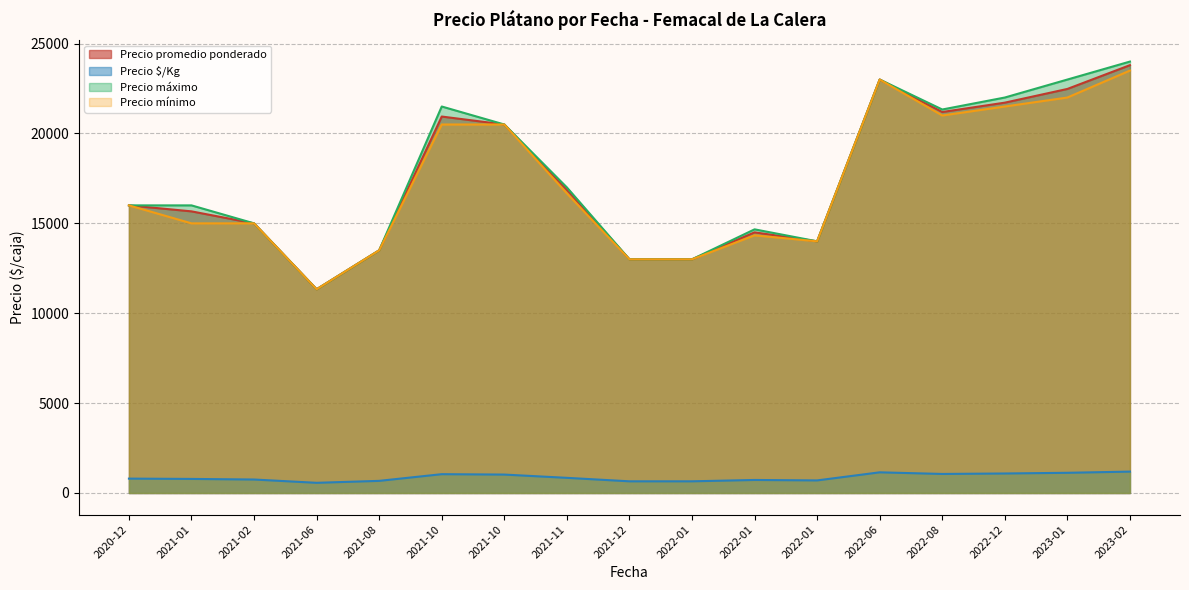

Is the value of Precio $/Kg at 2021-06-11 greater than the value of Precio promedio ponderado at 2022-06-28?

No